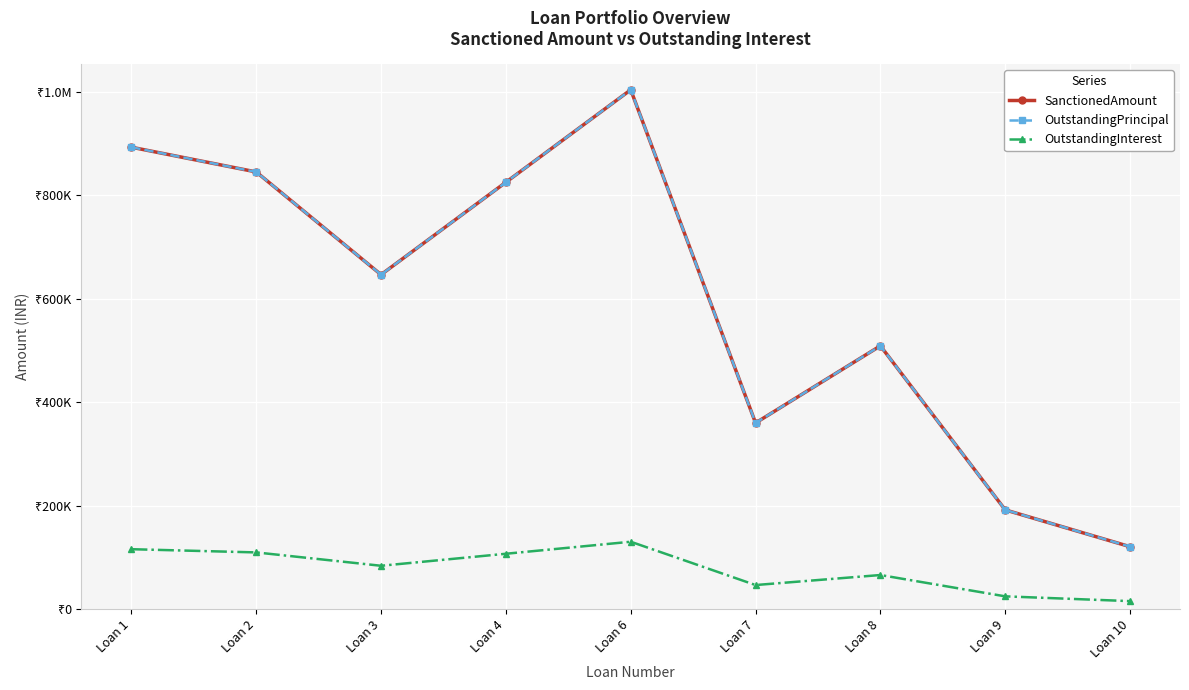

Which has a higher value, Loan 2 or Loan 8?

Loan 2